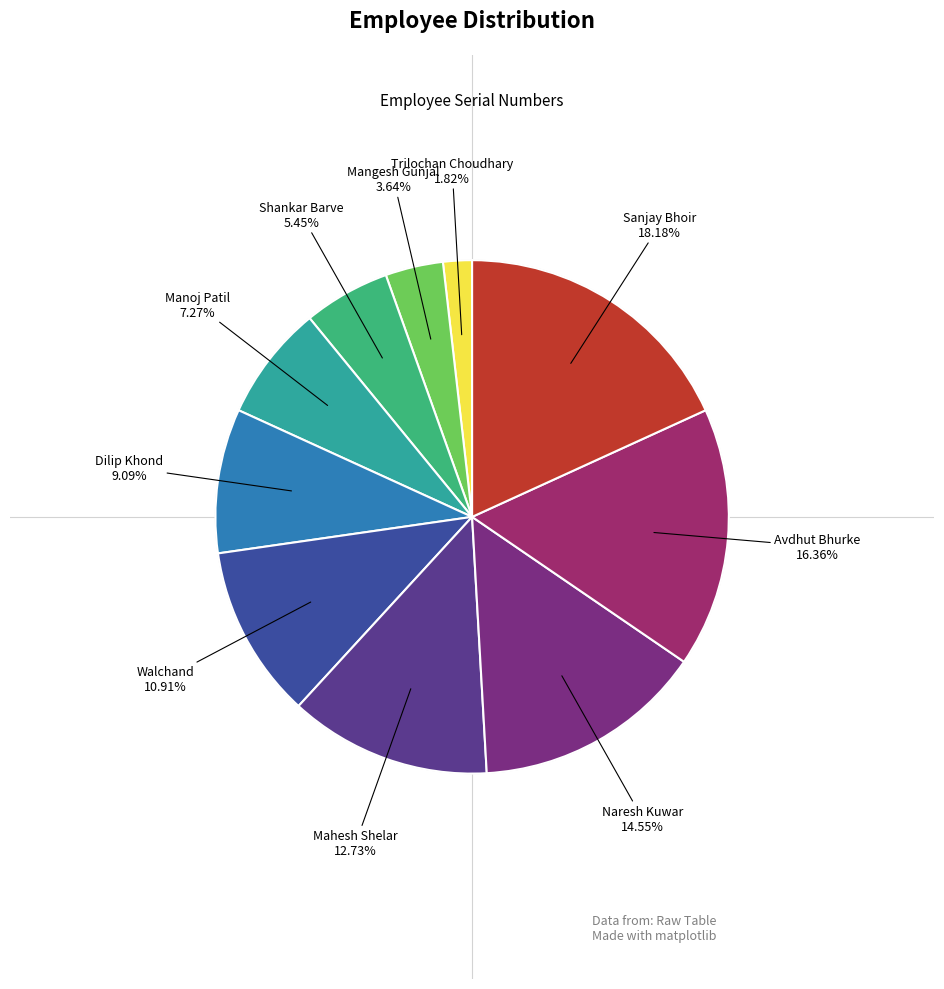

Count the number of slices in the pie.

10